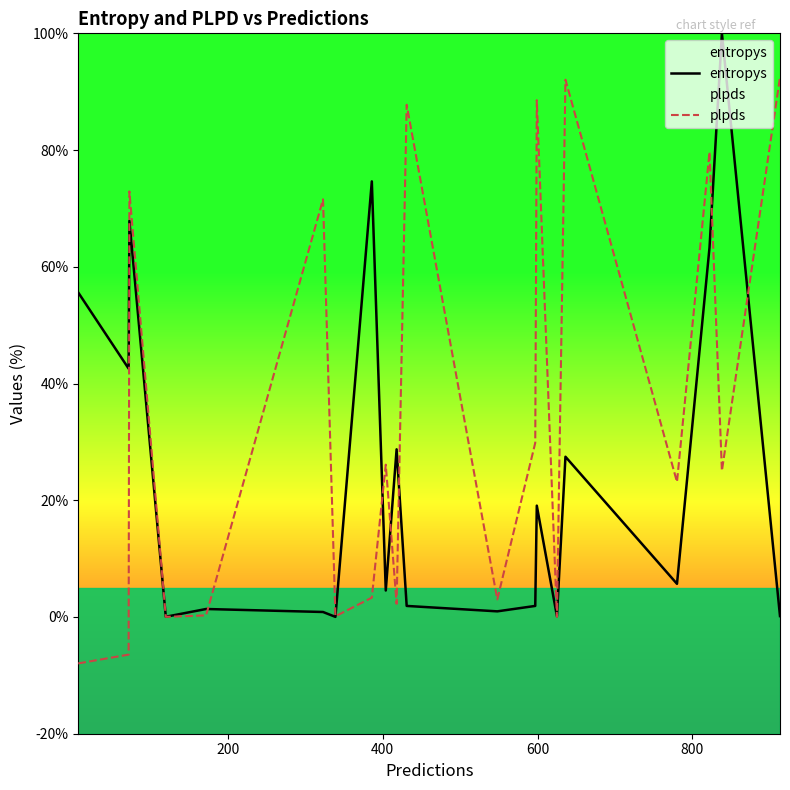

What is the label of the 8th point from the left?

7